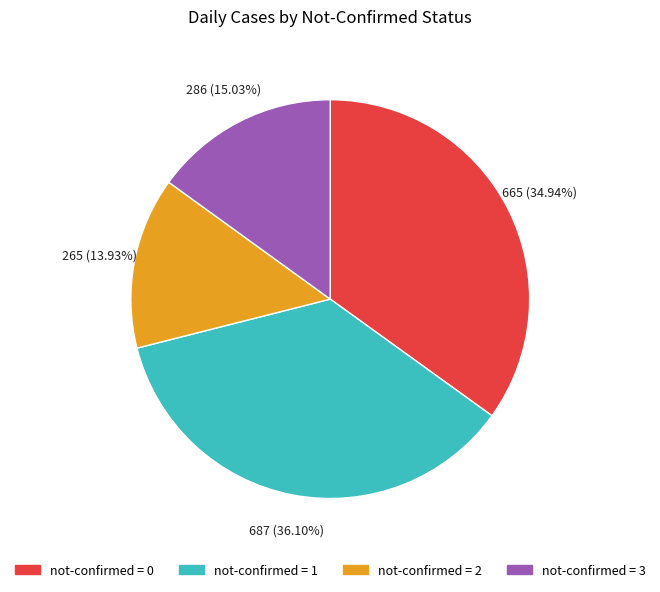

Does any single category account for the majority?

No